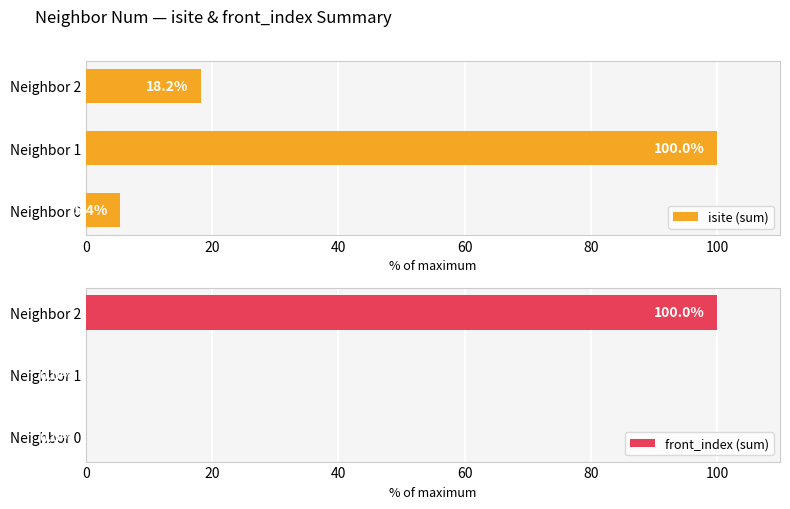

How many data points in isite (sum) are above 18?

2